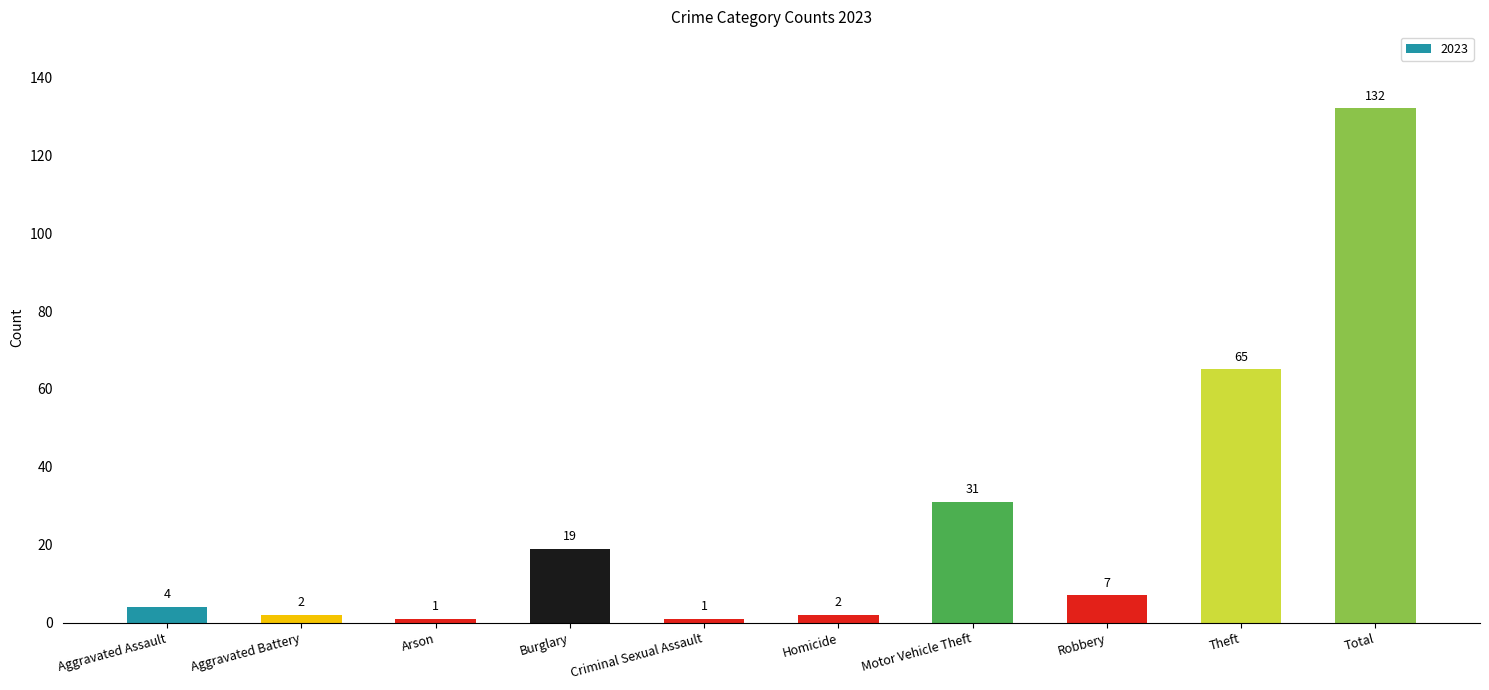

Does the chart contain stacked bars?

No